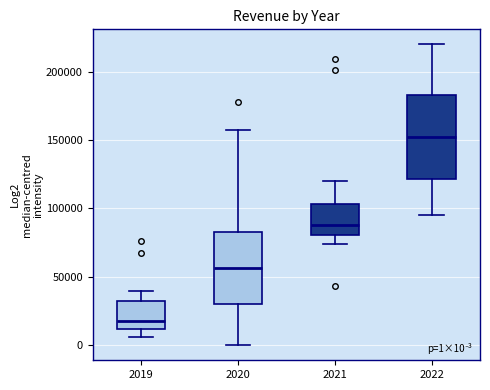

Which box is the tallest, from its lower edge to its upper edge?

2022